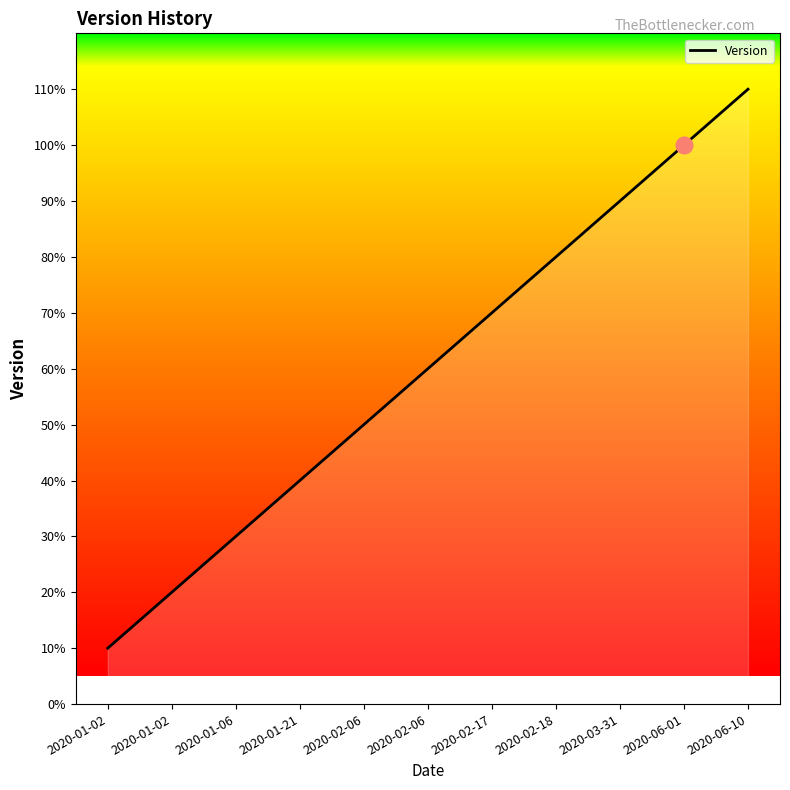

Does the chart have visible grid lines?

No